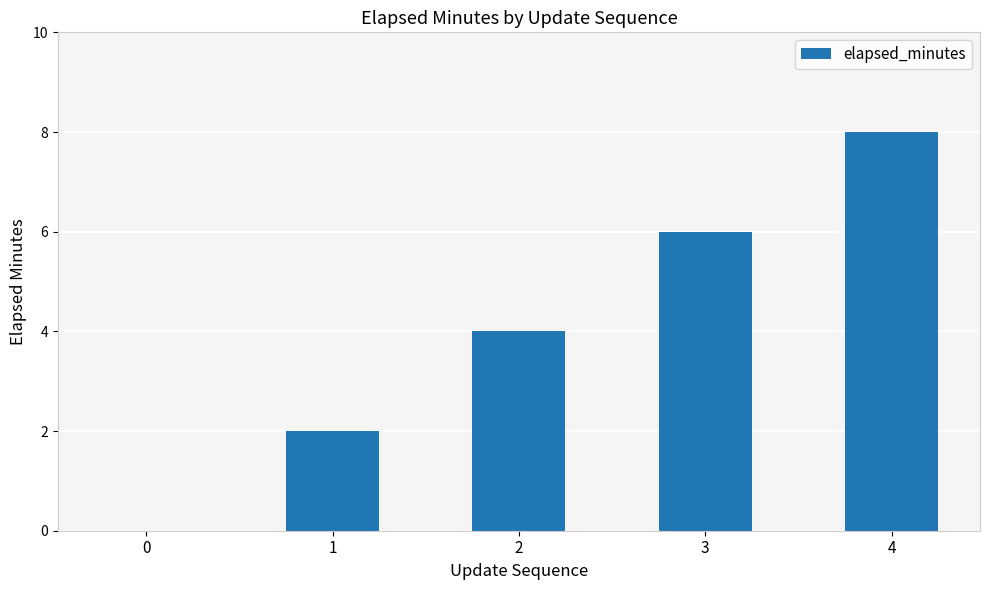

Approximately how many times larger is the value at 2 compared to 4?

0.5